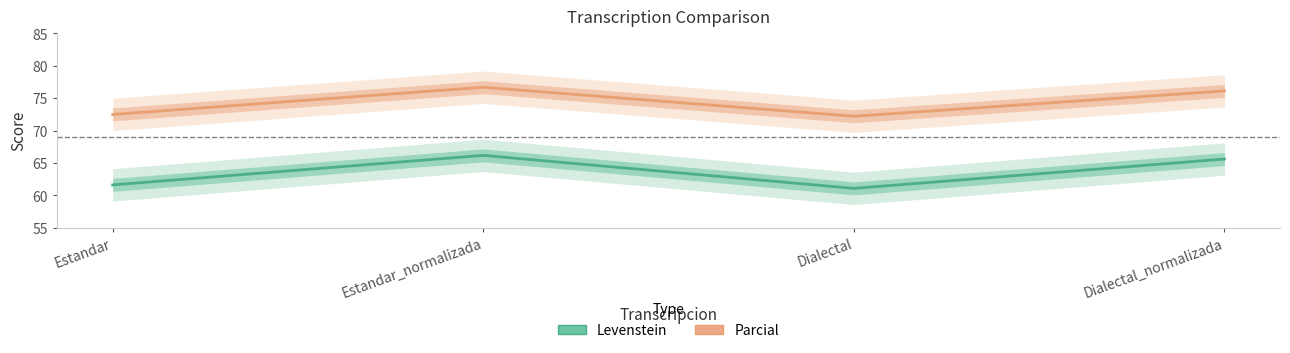

List the labels in order of Parcial value, largest first.

Estandar_normalizada, Dialectal_normalizada, Estandar, Dialectal